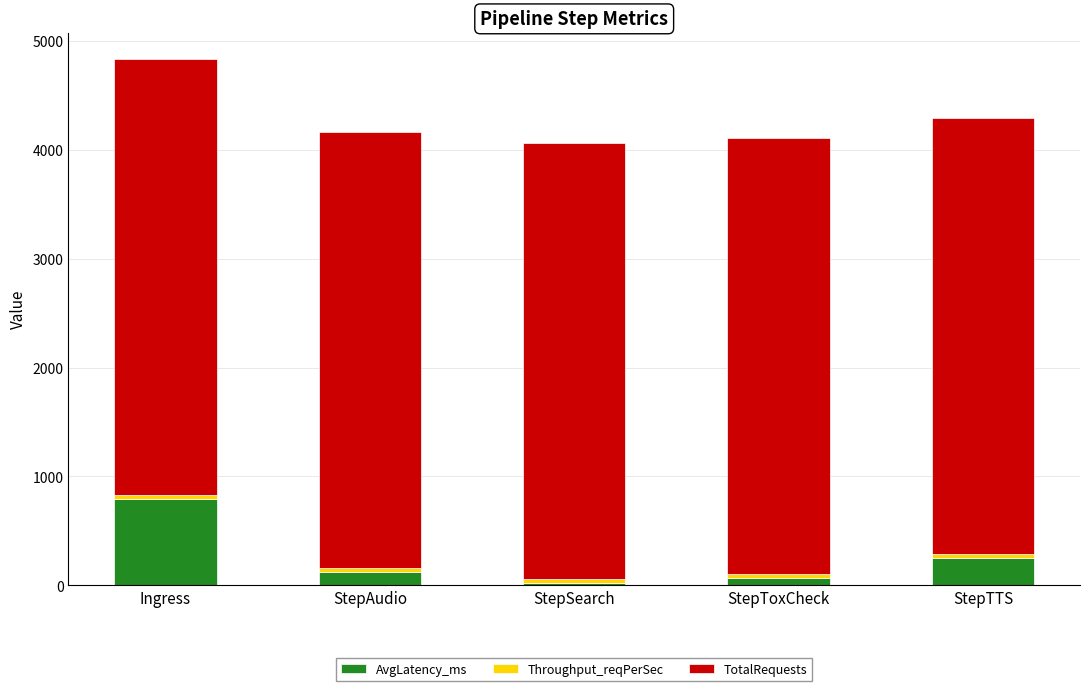

What is the difference between the second highest and second lowest values in the AvgLatency_ms series?

188.3